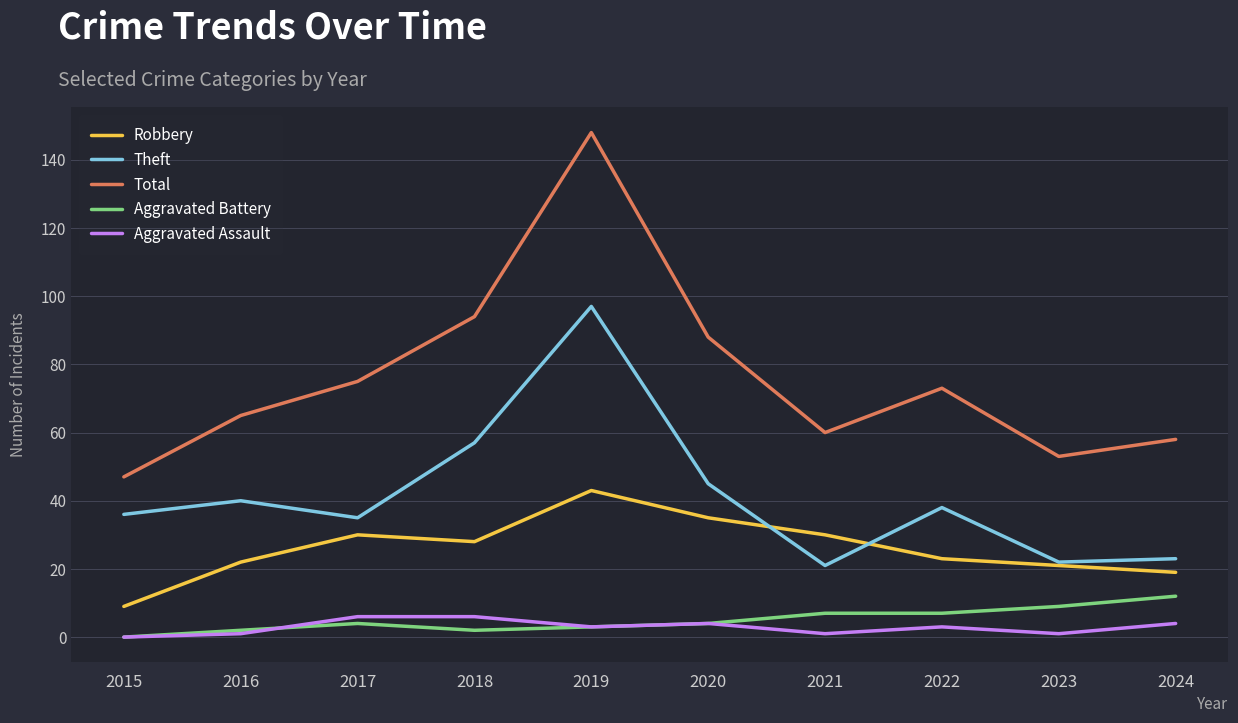

The Aggravated Assault series shows 0 at 2015. True or false?

True